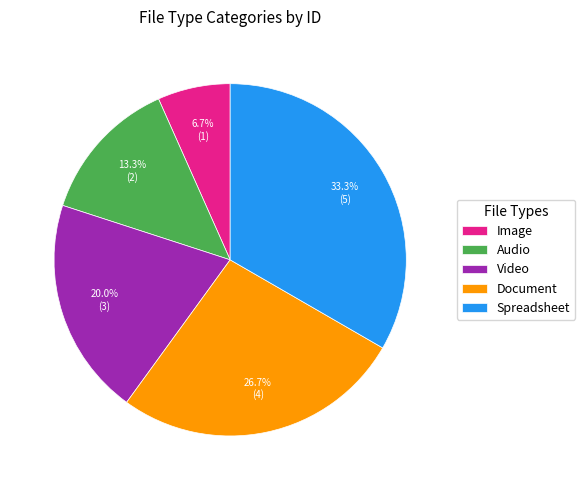

How many segments does this pie chart have?

5